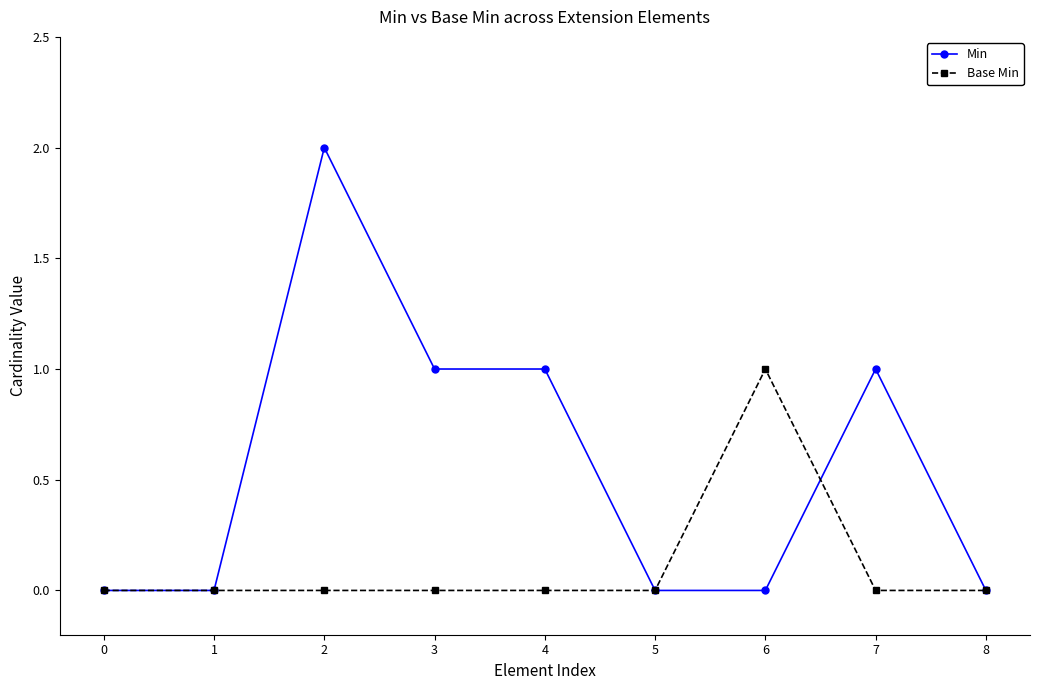

How many data points does each series have?

9